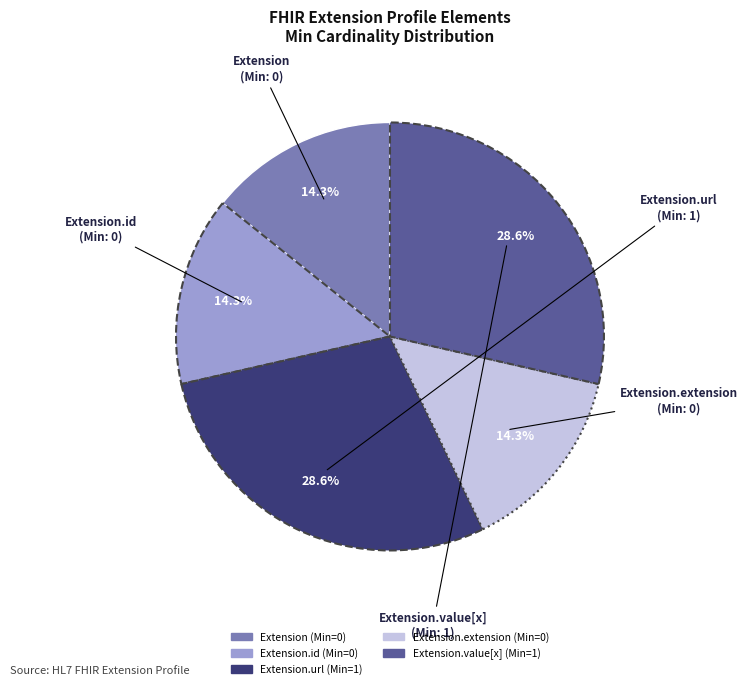

Is there any slice that represents more than half of the pie?

No